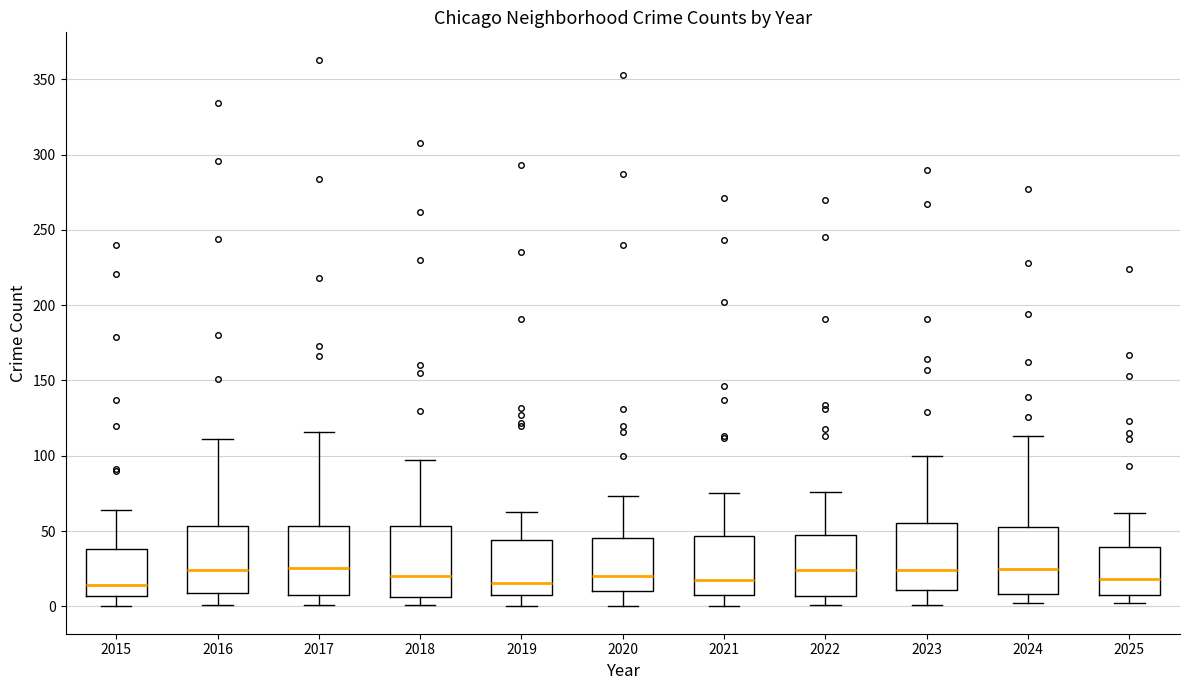

Reading left to right, read every box against the y-axis: the position of its median line, the range the box covers, and the ends of its whiskers. The values are not printed on the chart, so give them approximately, as read against the axis.

2015: median 15, box 5 to 40, whiskers 0 to 65
2016: median 25, box 10 to 55, whiskers 0 to 110
2017: median 25, box 10 to 55, whiskers 0 to 115
2018: median 20, box 5 to 55, whiskers 0 to 95
2019: median 15, box 10 to 45, whiskers 0 to 65
2020: median 20, box 10 to 45, whiskers 0 to 75
2021: median 20, box 10 to 45, whiskers 0 to 75
2022: median 25, box 5 to 50, whiskers 0 to 75
2023: median 25, box 10 to 55, whiskers 0 to 100
2024: median 25, box 10 to 55, whiskers 0 to 115
2025: median 20, box 10 to 40, whiskers 0 to 60